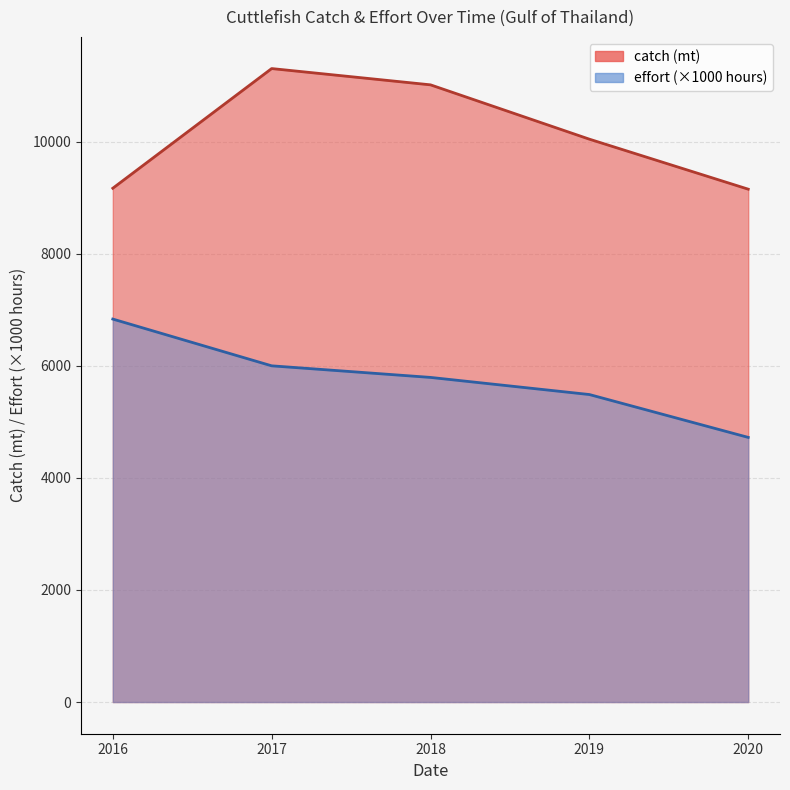

Rank the series by their average value, from lowest to highest.

effort, catch